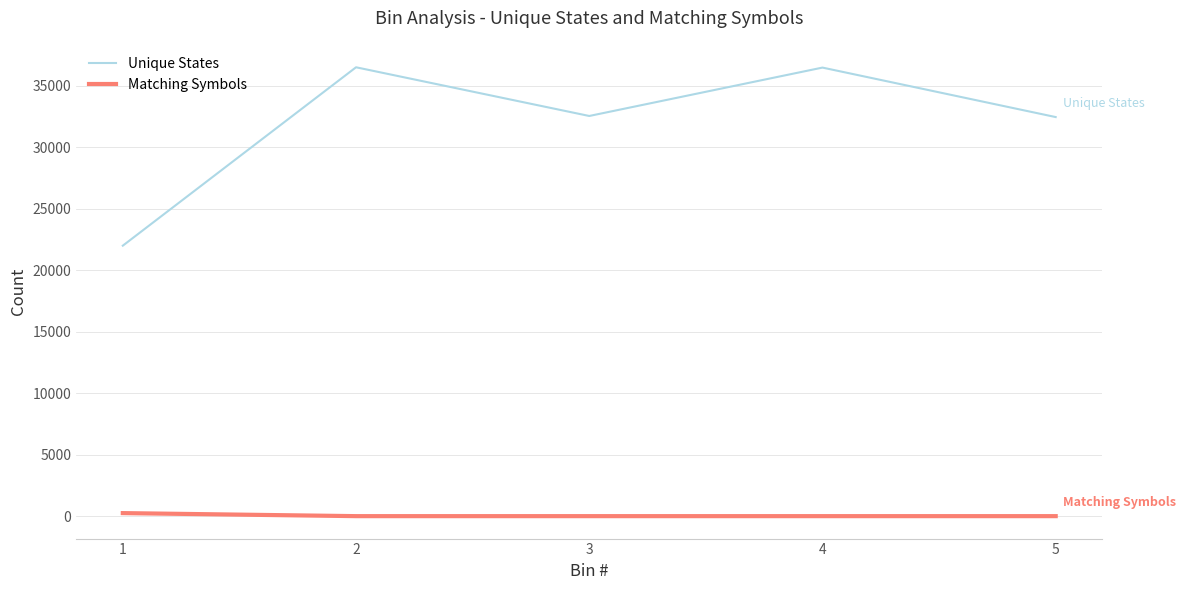

At 1, list the series in order from smallest to largest.

Matching Symbols, Unique States